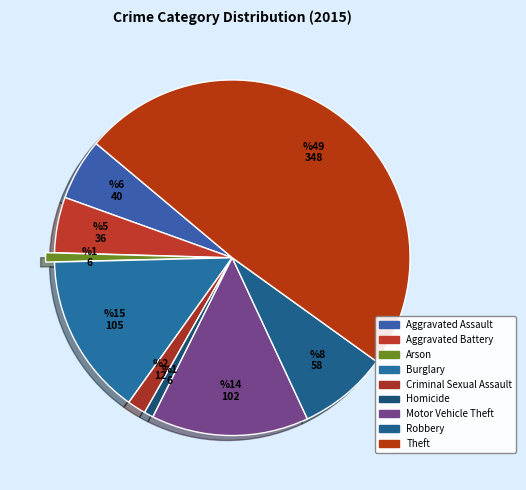

How many segments does this pie chart have?

9